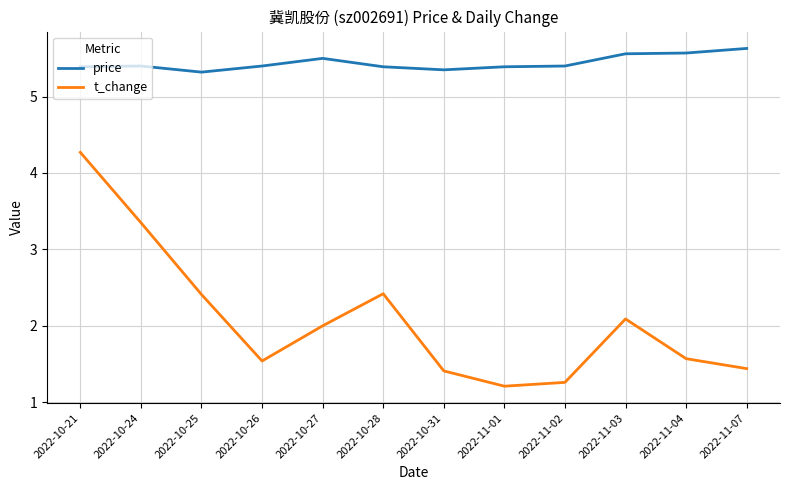

What is the sum of the price values at 2022-10-31 and 2022-11-01?

10.7